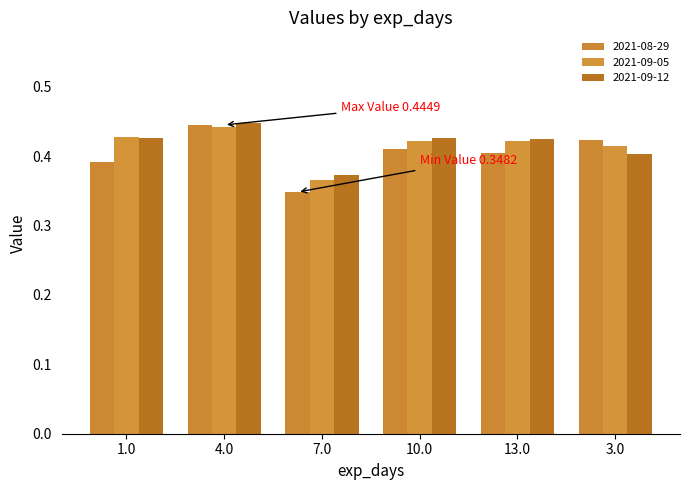

How many categories are shown in the chart?

6